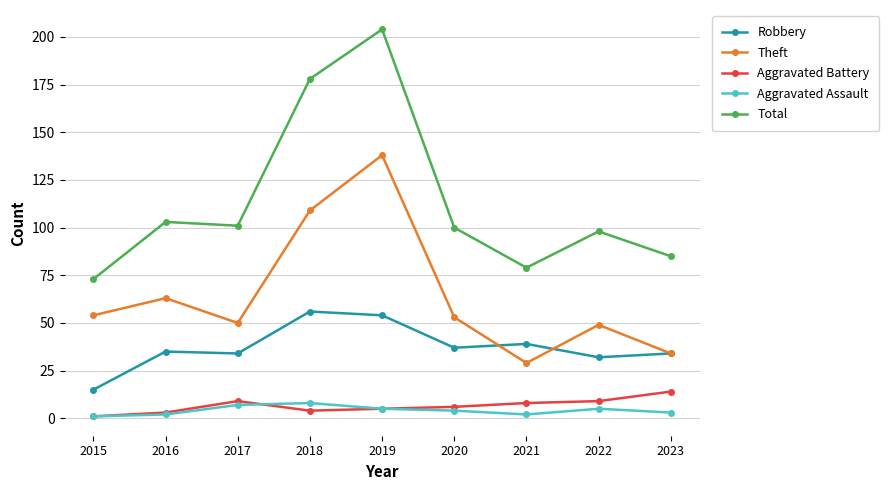

How many data points in Robbery are less than 35?

4